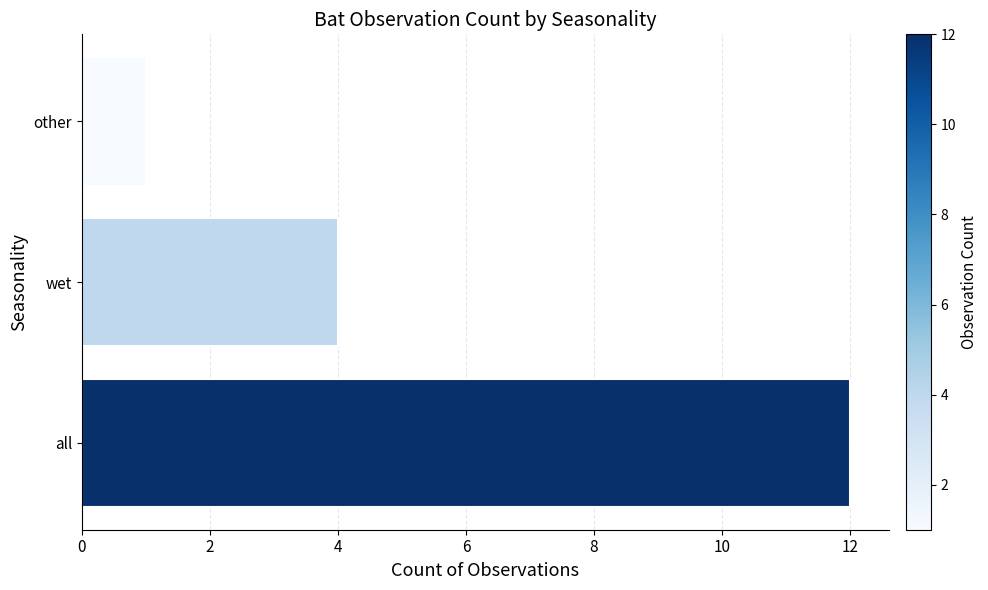

Reading left to right, list all the values displayed in this chart.

12	4	1